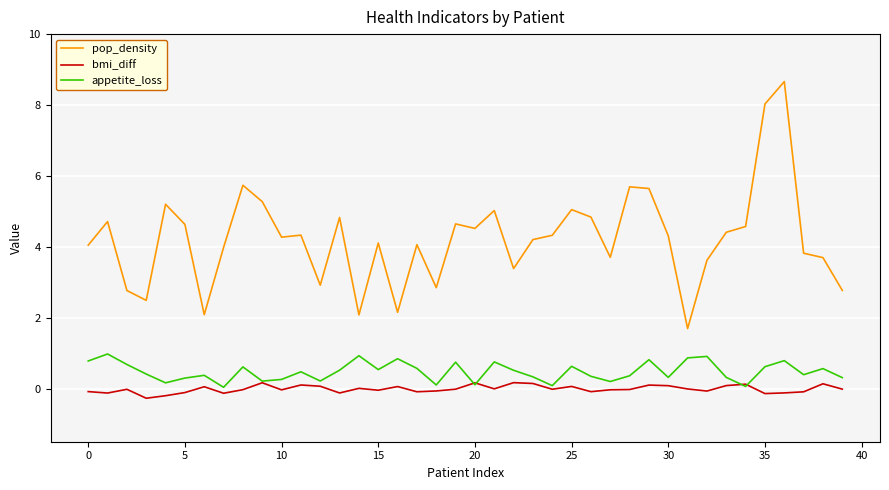

What is the maximum value for pop_density?

8.7